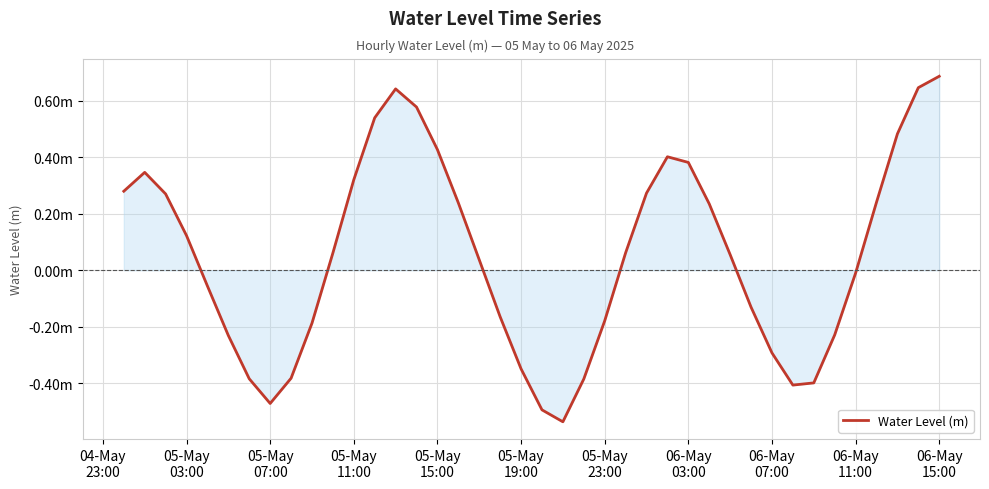

Is this an area chart (filled region under the line)?

Yes